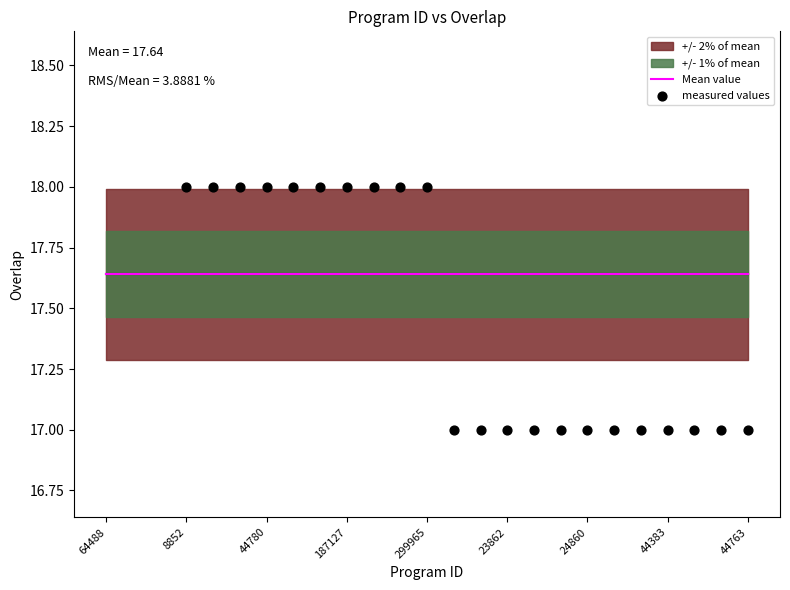

Which series reaches the maximum Y coordinate?

measured values